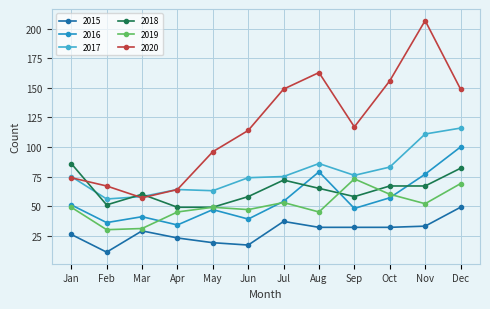

Which series has the largest range (max minus min)?

2020